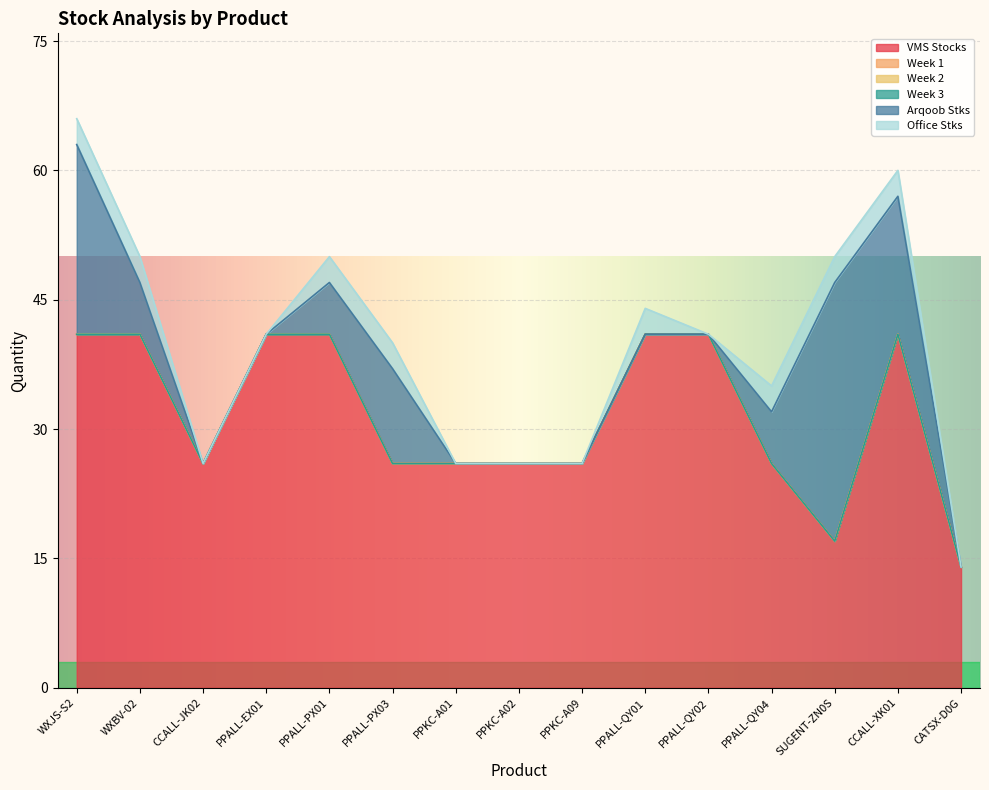

Reading left to right, extract all data points from this chart.

VMS Stocks: 41	41	26	41	41	26	26	26	26	41	41	26	17	41	14
Week 1: 0	0	0	0	0	0	0	0	0	0	0	0	0	0	0
Week 2: 0	0	0	0	0	0	0	0	0	0	0	0	0	0	0
Week 3: 0	0	0	0	0	0	0	0	0	0	0	0	0	0	0
Arqoob Stks: 22	6	0	0	6	11	0	0	0	0	0	6	30	16	0
Office Stks: 3	3	0	0	3	3	0	0	0	3	0	3	3	3	0